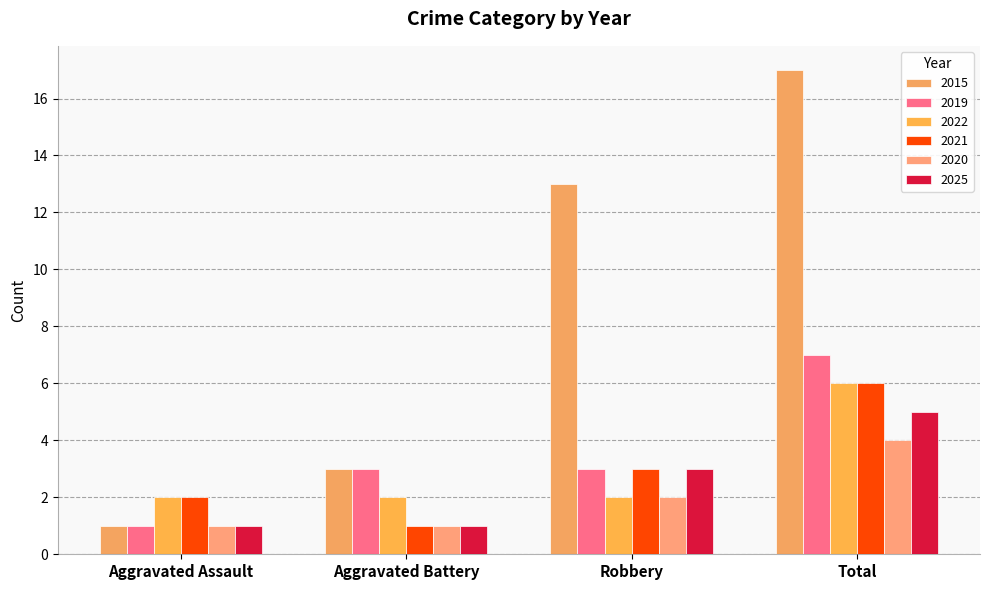

Reading left to right, list all the values displayed in this chart.

2015: 1	3	13	17
2019: 1	3	3	7
2022: 2	2	2	6
2021: 2	1	3	6
2020: 1	1	2	4
2025: 1	1	3	5